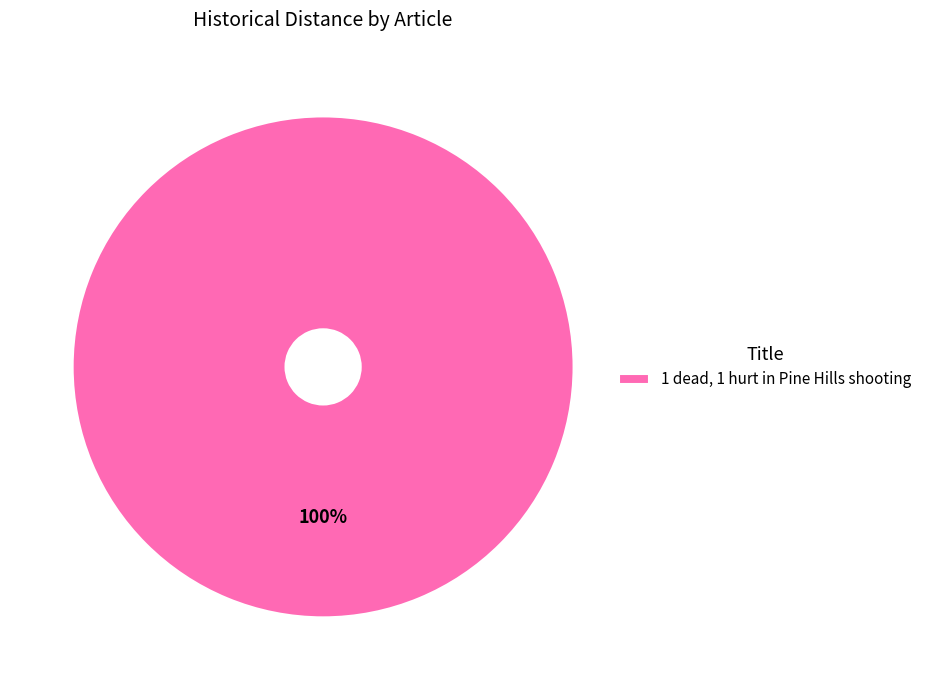

Does 1 dead, 1 hurt in Pine Hills shooting account for over 50% of the chart?

Yes